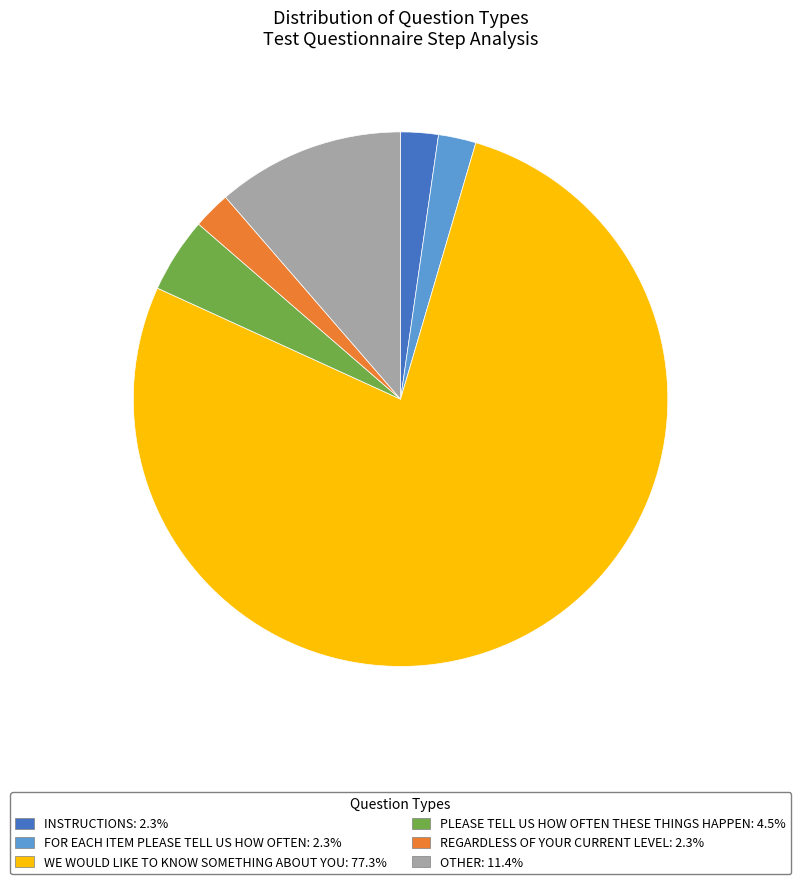

Combined, do FOR EACH ITEM PLEASE TELL US HOW OFTEN: 2.3% and INSTRUCTIONS: 2.3% account for over 50%?

No